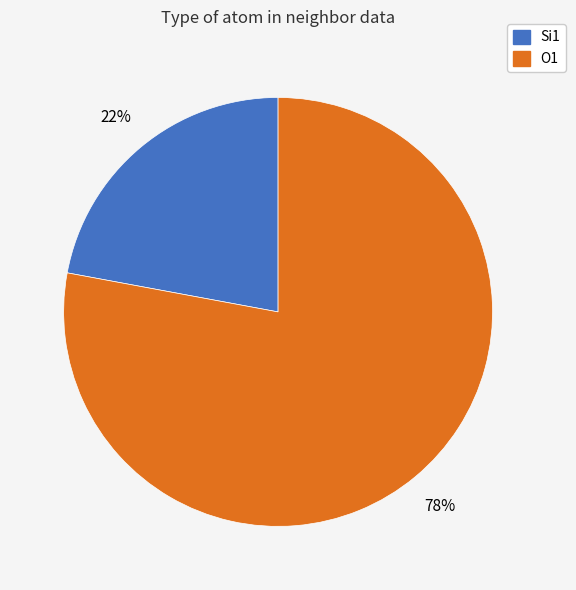

Is there a majority slice in this chart?

Yes